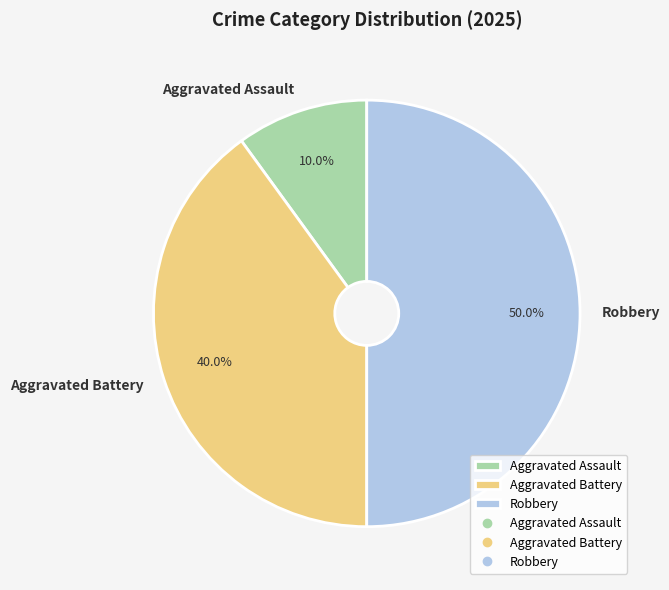

True or false: Robbery accounts for 50% of the total.

True